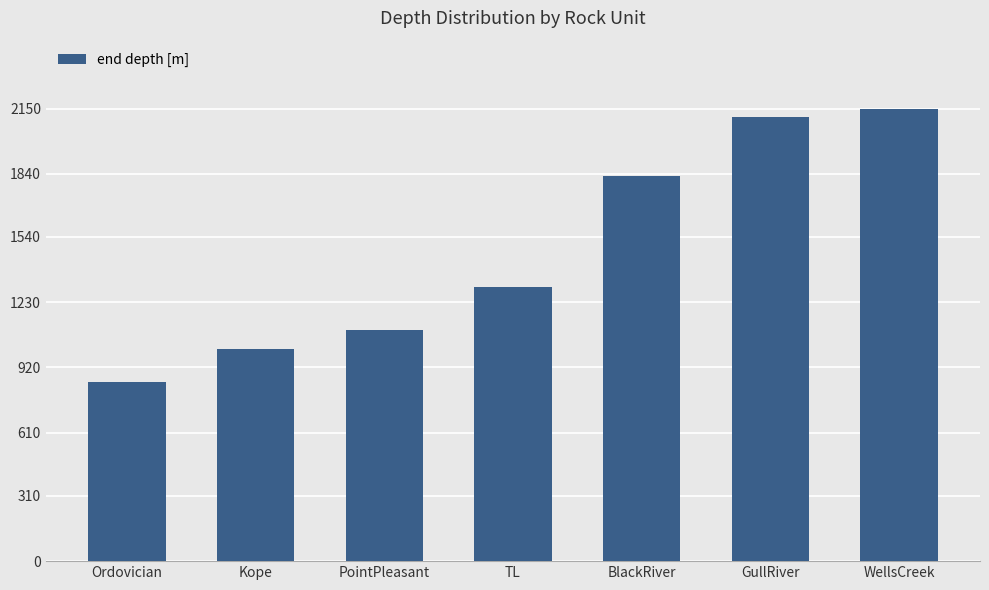

Reading left to right, list all the values displayed in this chart.

850	1010	1100	1300	1830	2110	2150